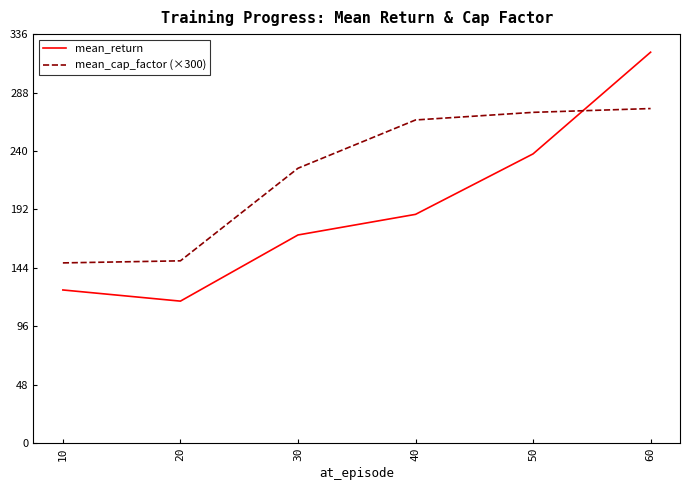

Which series has the widest spread of values?

mean_return